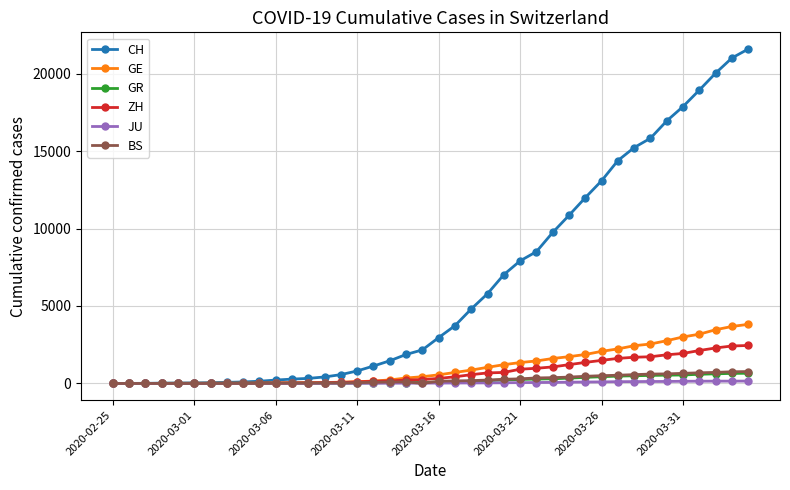

At how many categories does at least one series exceed 9197?

13